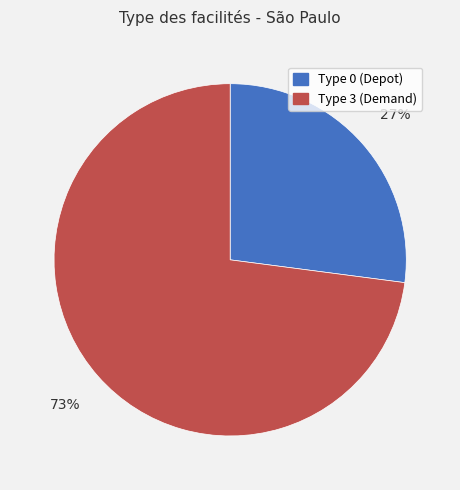

To the nearest percent, what portion does Type 3 (Demand) represent?

73%